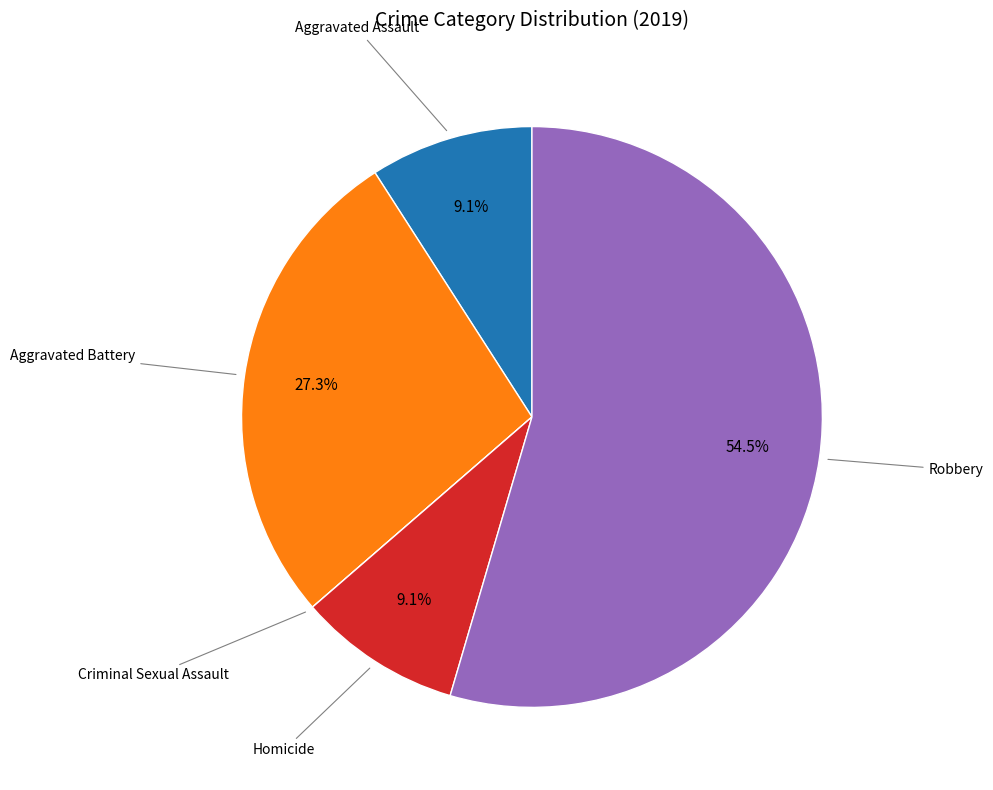

Is there any slice that represents more than half of the pie?

Yes